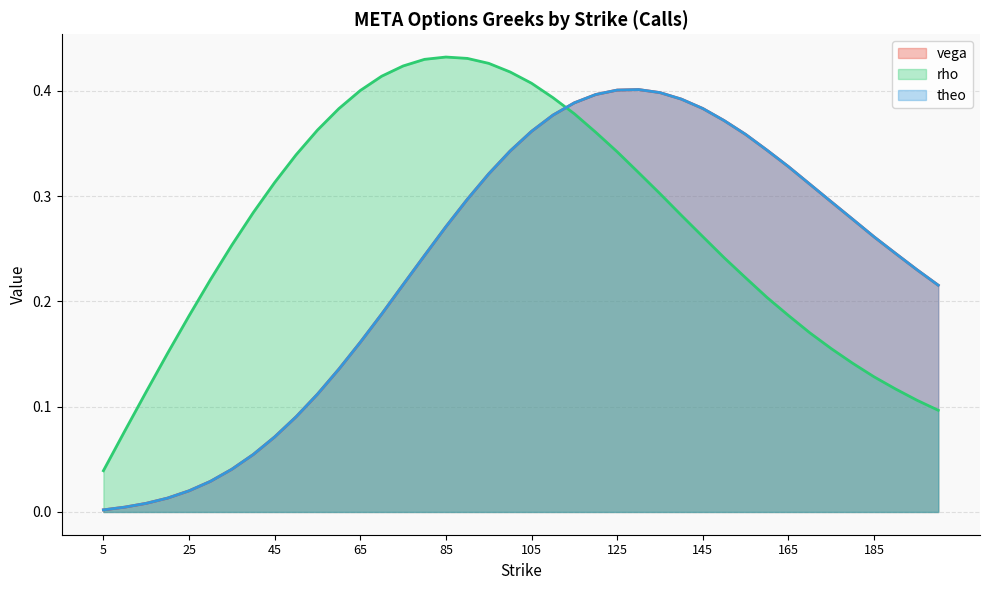

What are all the series names shown in the legend?

vega, rho, theo